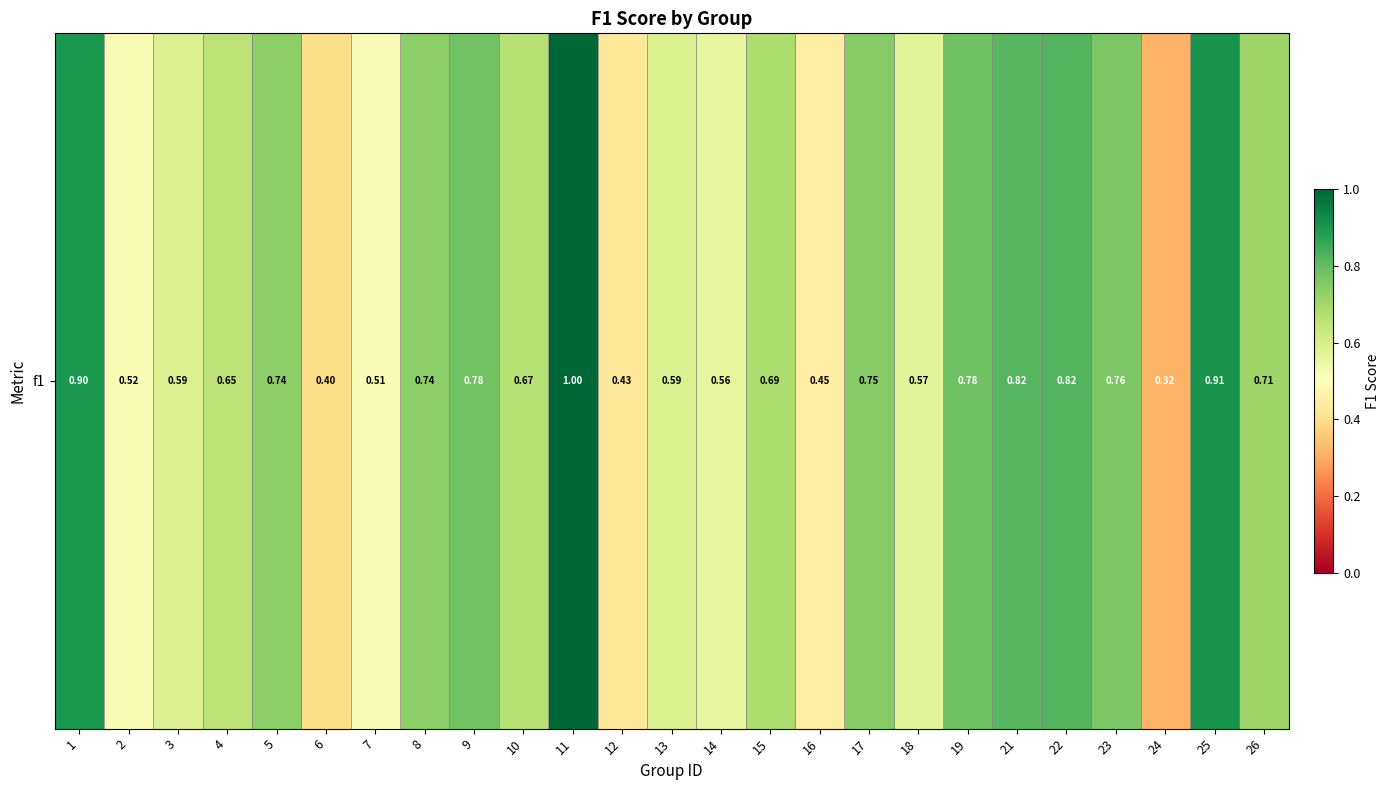

Reading left to right, transcribe all the data shown in this chart.

0.9	0.5	0.6	0.7	0.7	0.4	0.5	0.7	0.8	0.7	1.0	0.4	0.6	0.6	0.7	0.4	0.7	0.6	0.8	0.8	0.8	0.8	0.3	0.9	0.7